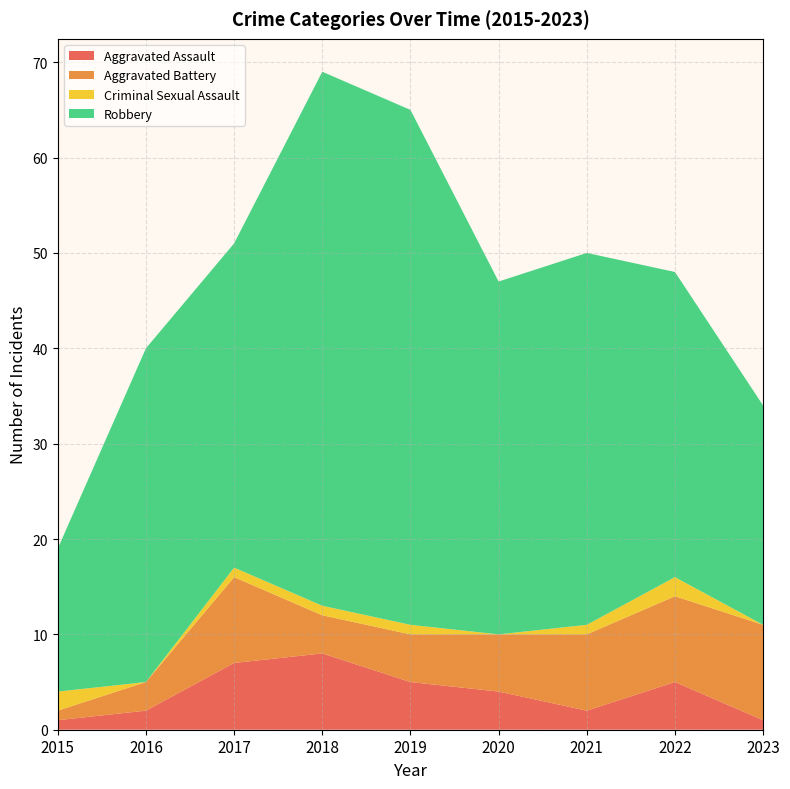

Reading left to right, extract all data points from this chart.

Aggravated Assault: 2015=1	2016=2	2017=7	2018=8	2019=5	2020=4	2021=2	2022=5	2023=1
Aggravated Battery: 2015=1	2016=3	2017=9	2018=4	2019=5	2020=6	2021=8	2022=9	2023=10
Criminal Sexual Assault: 2015=2	2016=0	2017=1	2018=1	2019=1	2020=0	2021=1	2022=2	2023=0
Robbery: 2015=15	2016=35	2017=34	2018=56	2019=54	2020=37	2021=39	2022=32	2023=23